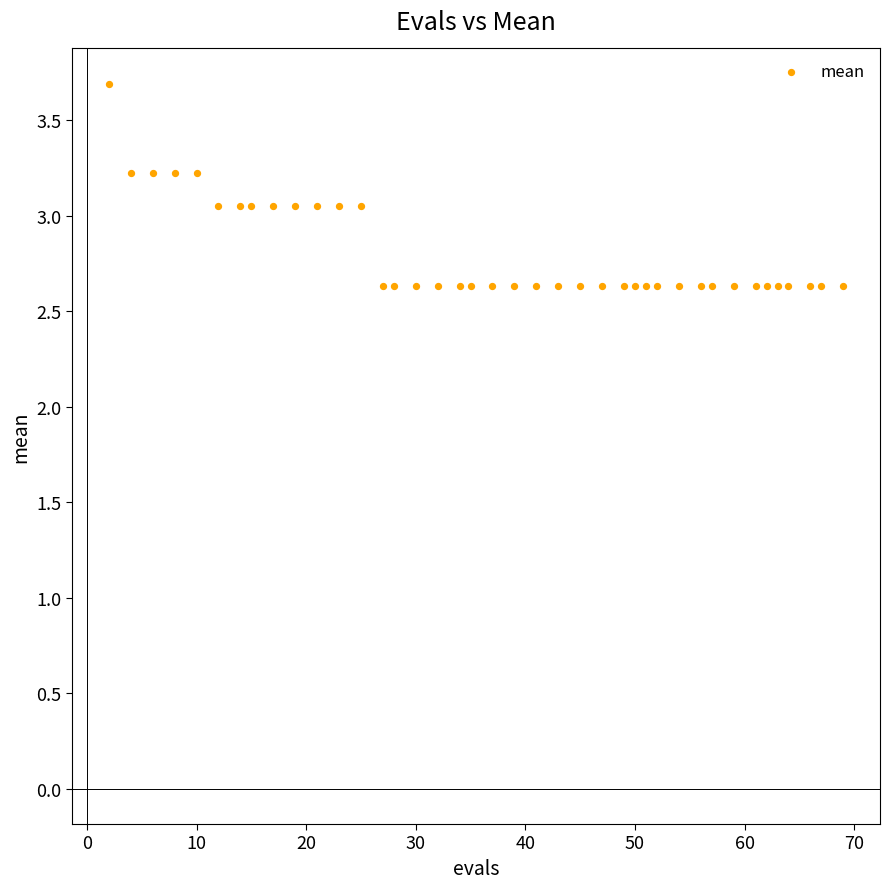

What is the range of X values (max minus min)?

67.0